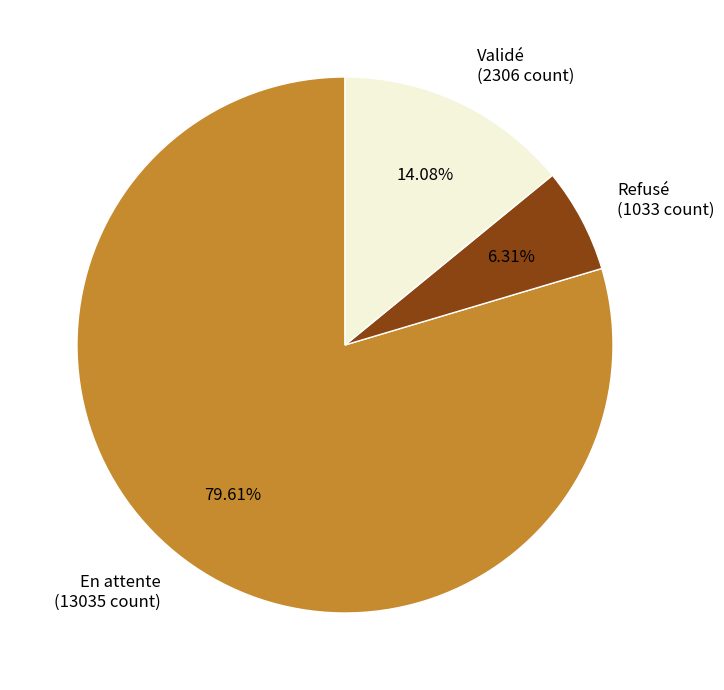

What is the ratio of the value at En attente to the value at Validé?

5.7